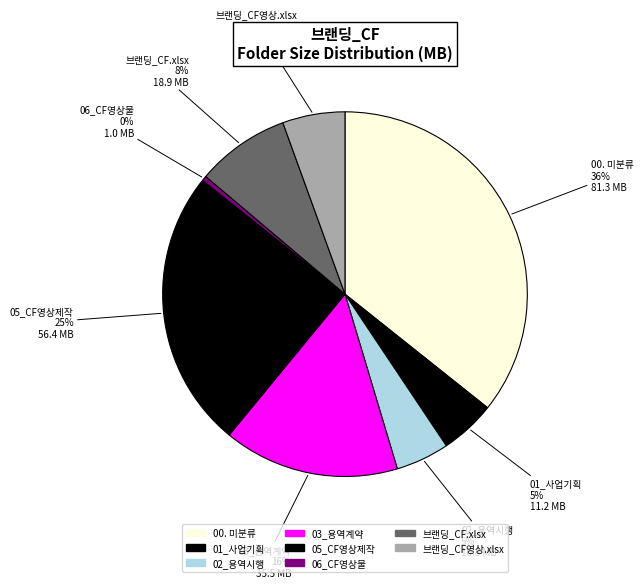

How many segments does this pie chart have?

8